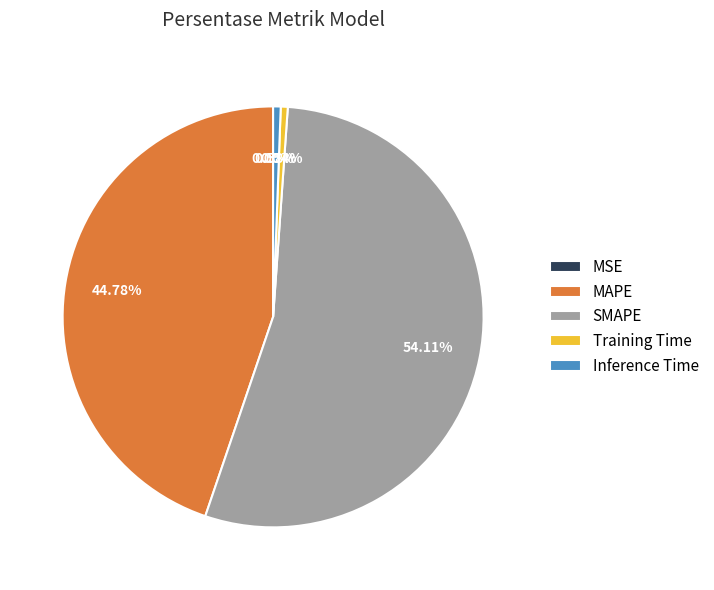

Which category has the biggest portion of the pie?

SMAPE